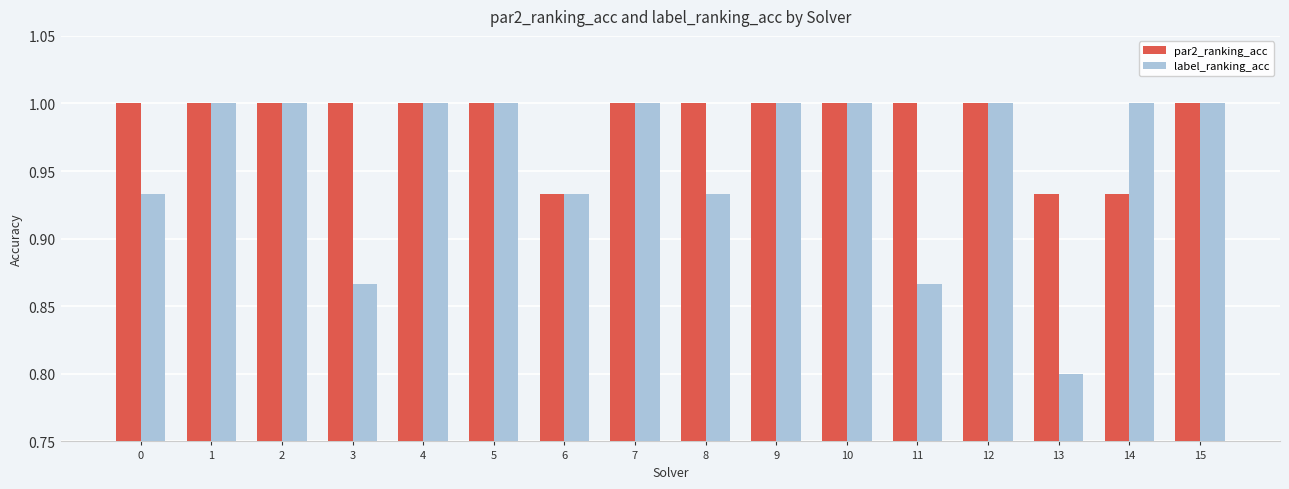

Which series has the largest total across all categories?

par2_ranking_acc